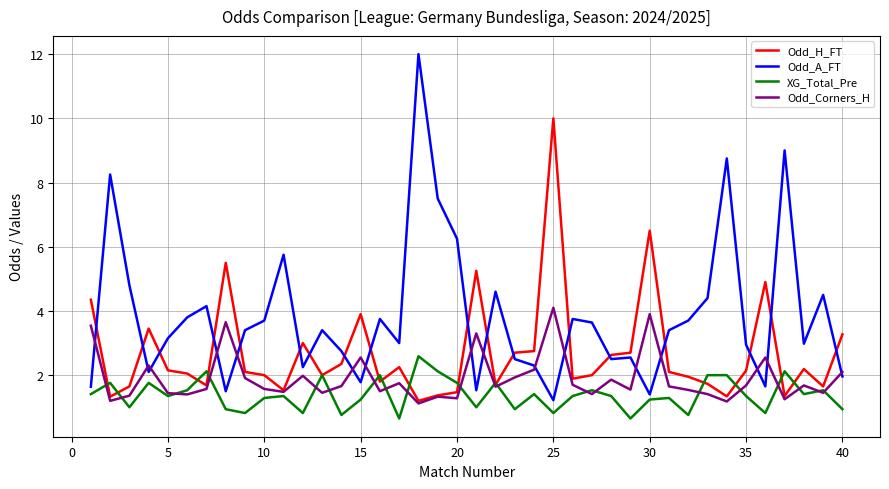

True or false: Odd_A_FT and Odd_Corners_H intersect in this chart.

True